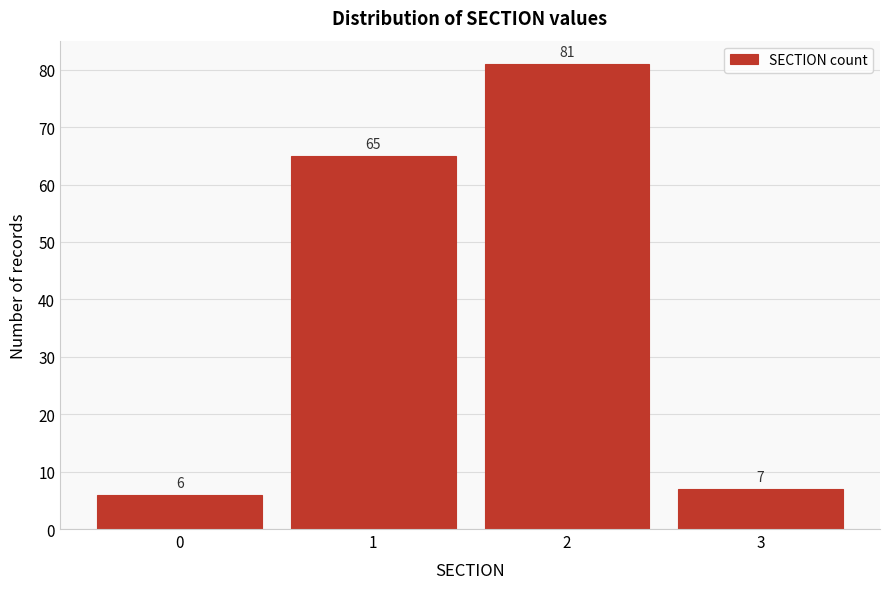

Reading right to left, transcribe all the data shown in this chart.

7	81	65	6